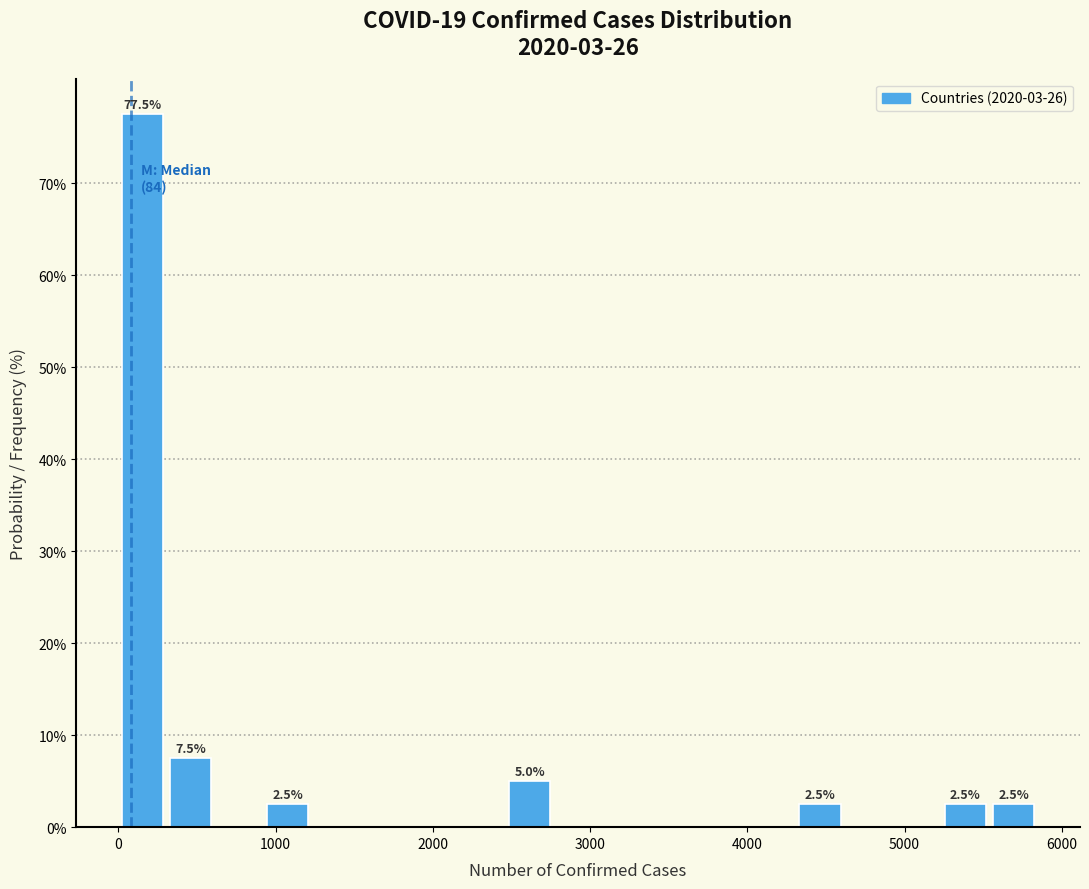

Around what value on the x-axis is the tallest bar? Give the approximate position of its centre, as read against the axis.

200